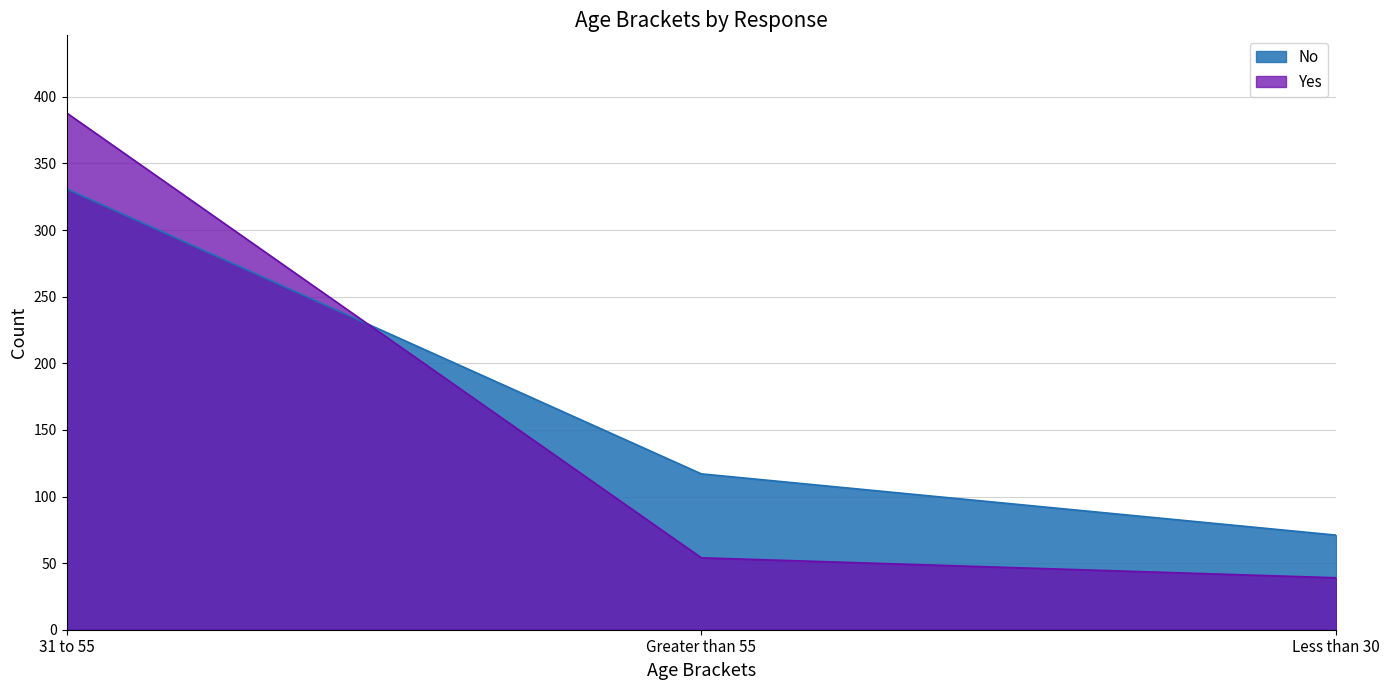

How many data points does each series have?

3